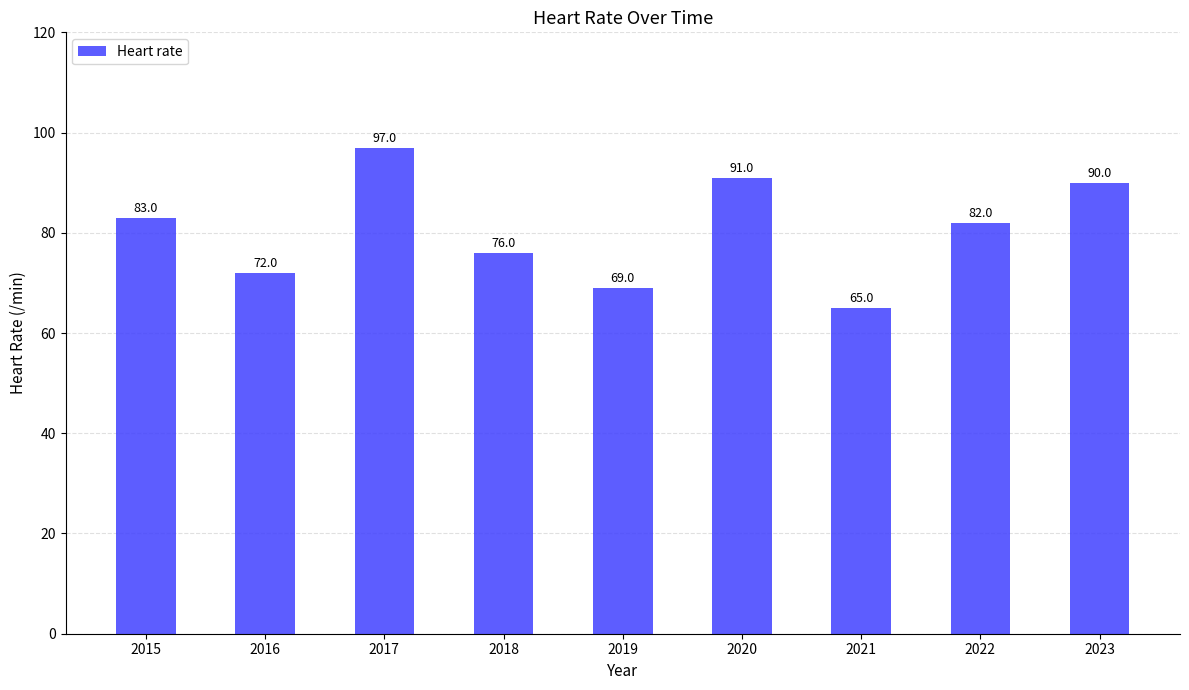

Reading right to left, list all the values displayed in this chart.

90	82	65	91	69	76	97	72	83